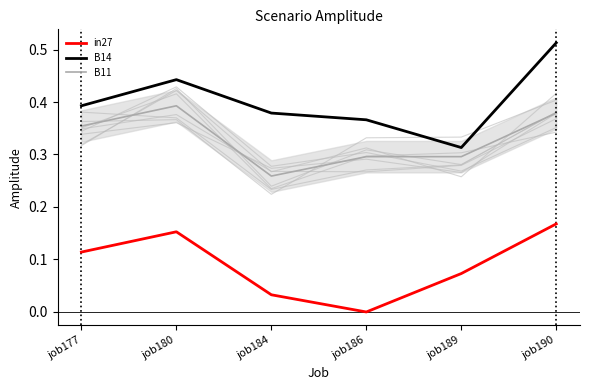

How many lines are shown in the chart?

3